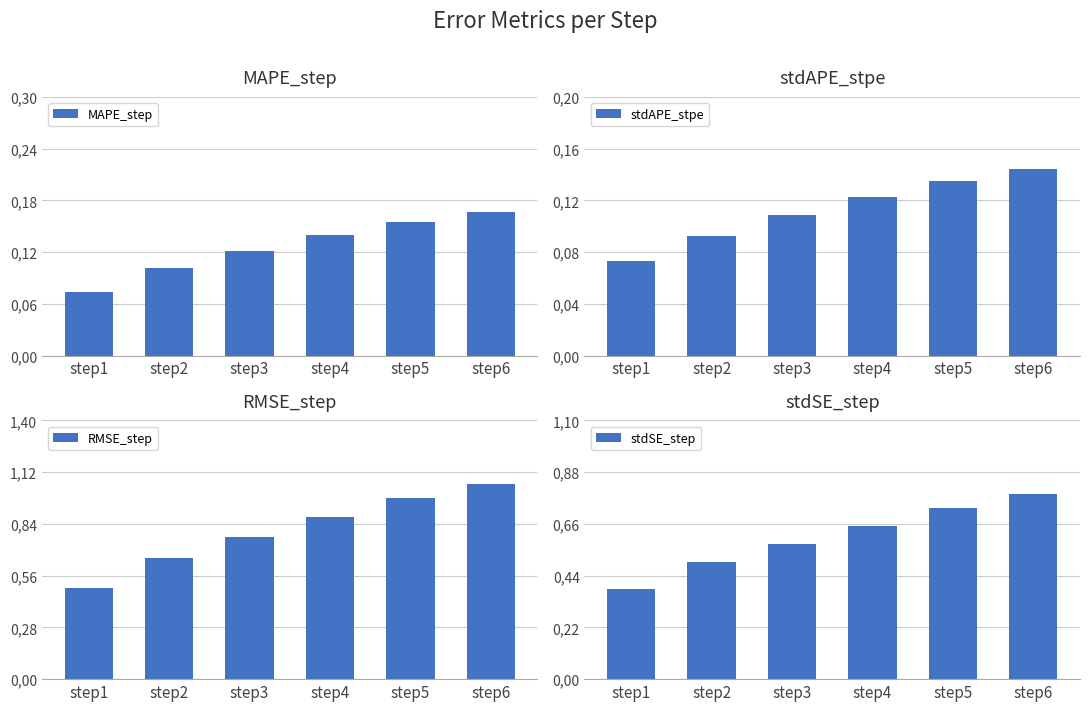

Count the MAPE_step values in the range 0 to 1.

6